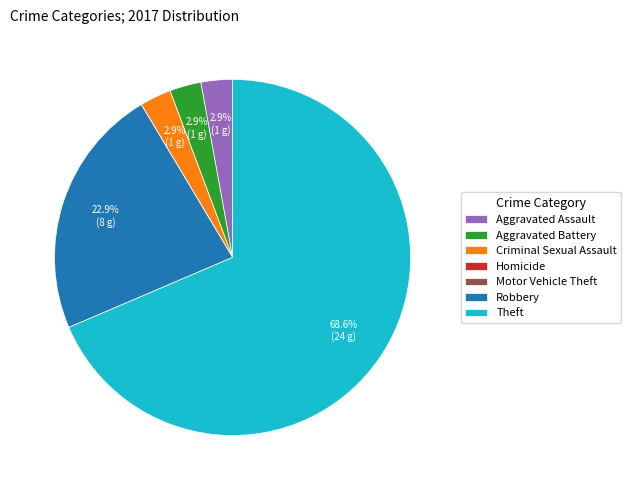

Is there any slice that represents more than half of the pie?

Yes